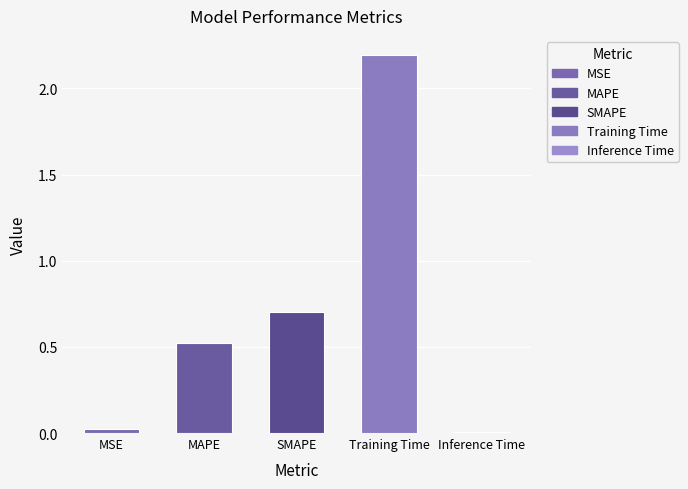

What is the label of the 1st bar from the left?

MSE